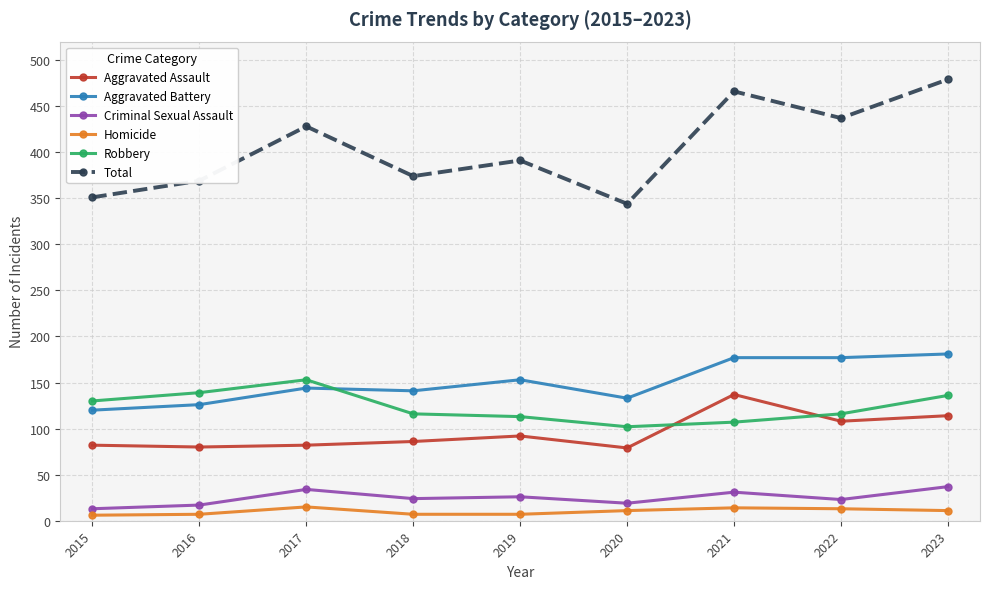

What is the difference between the second highest and minimum values in the Total series?

122